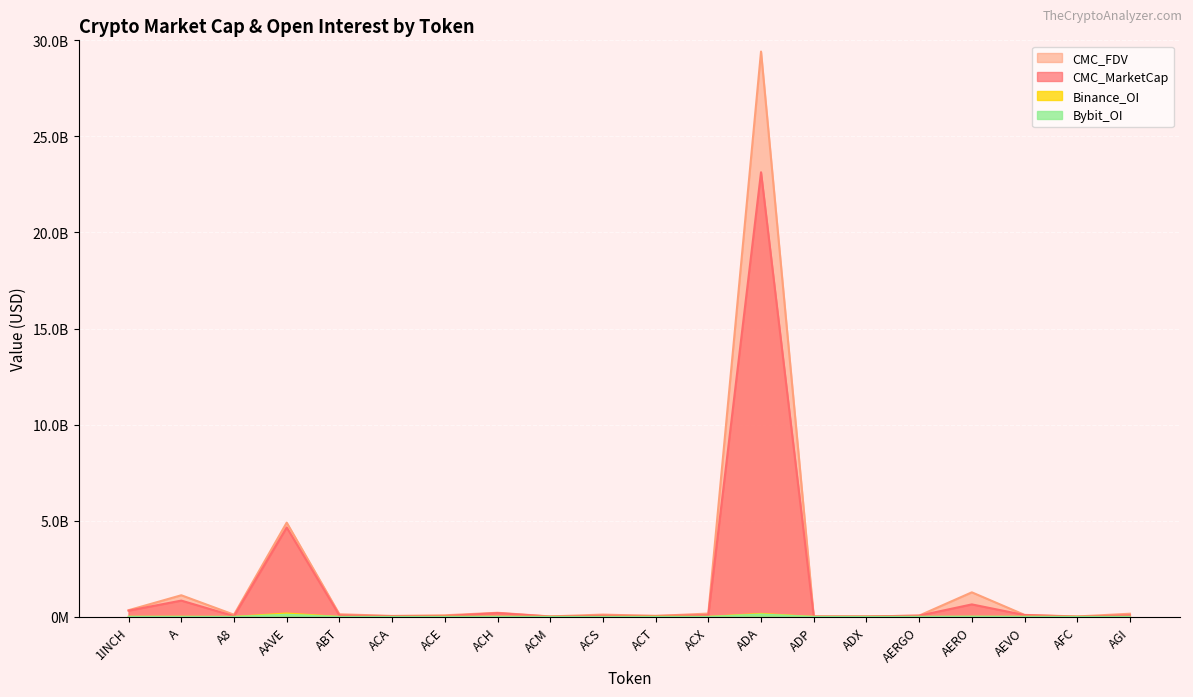

Where do Binance_OI and Bybit_OI first cross each other?

A and A8